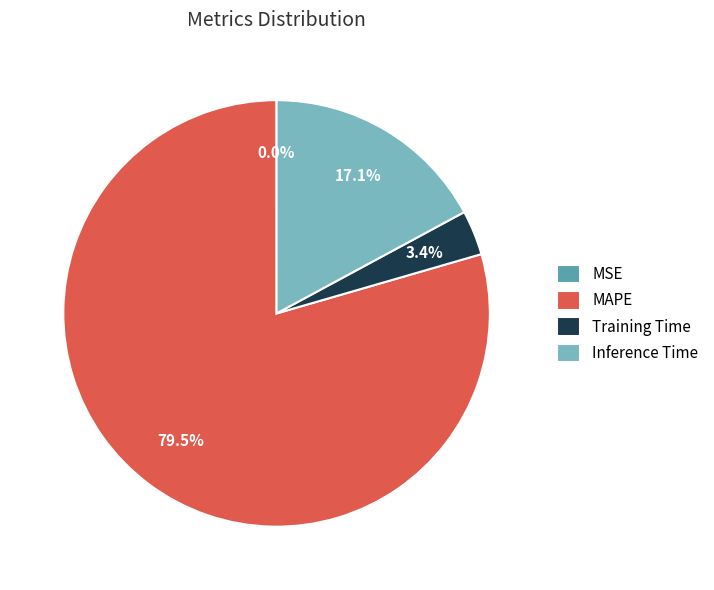

Is there any slice that represents more than half of the pie?

Yes